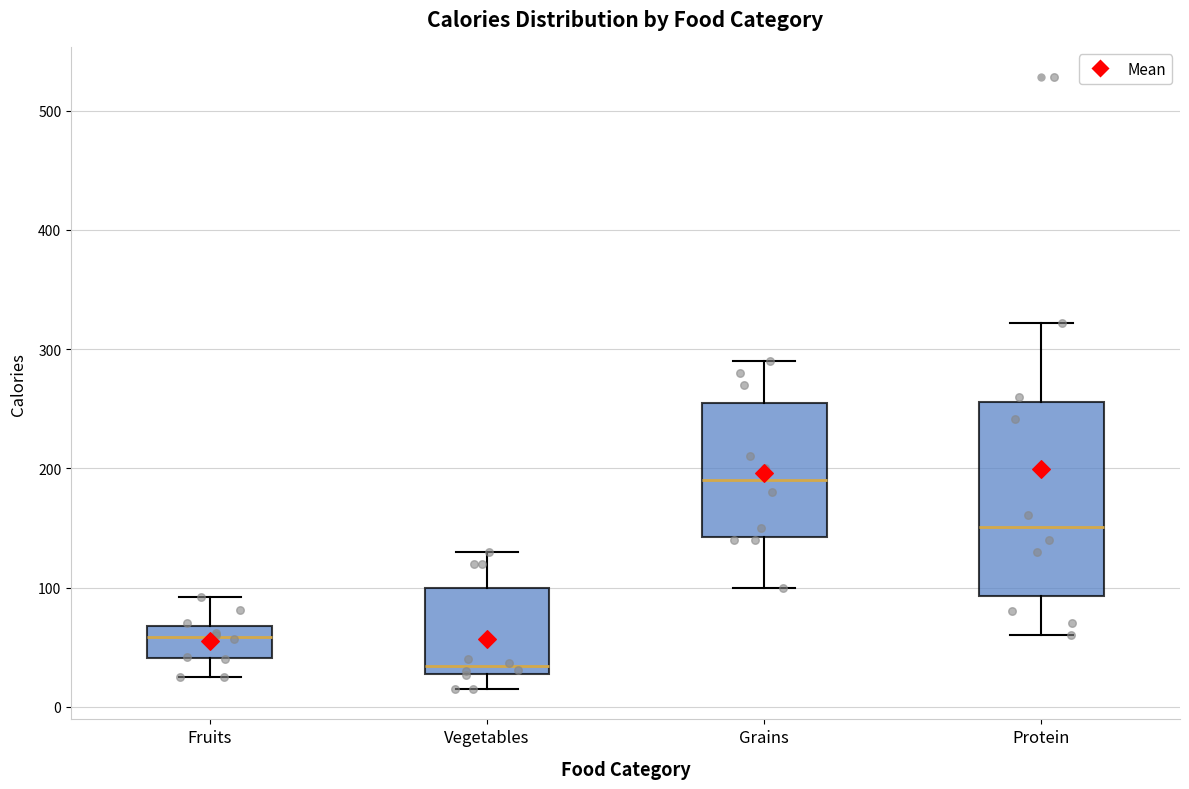

Reading left to right, transcribe this box plot: for each box, give where its median line is, the range the box spans, and where its two whiskers end, as read against the y-axis. The values are not printed on the chart, so give them approximately, as read against the axis.

Fruits: median 60, box 40 to 70, whiskers 30 to 90
Vegetables: median 30 (just above the box's lower edge), box 30 to 100, whiskers 20 to 130
Grains: median 190, box 140 to 260, whiskers 100 to 290
Protein: median 150, box 90 to 260, whiskers 60 to 320